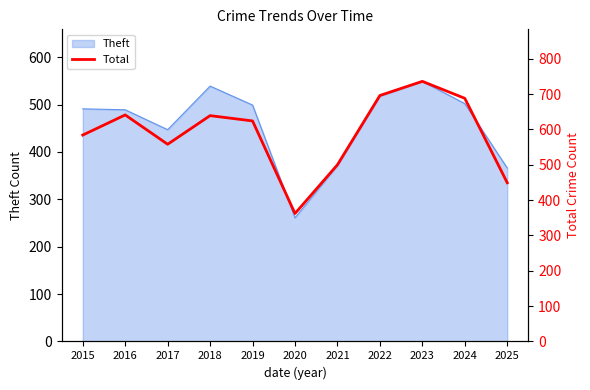

What is the ratio of the value at 2019 to the value at 2024?

0.9